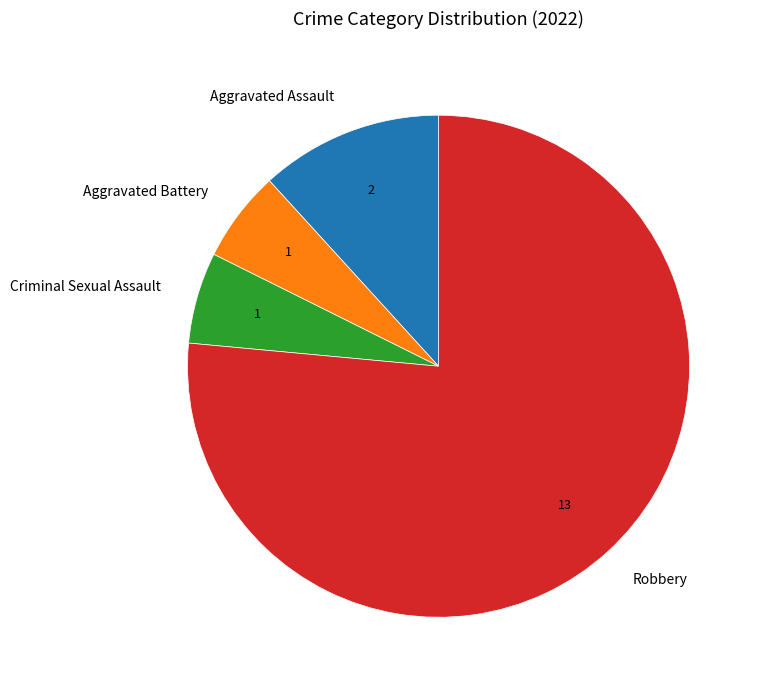

Is it true that Robbery is 66% of the pie?

False